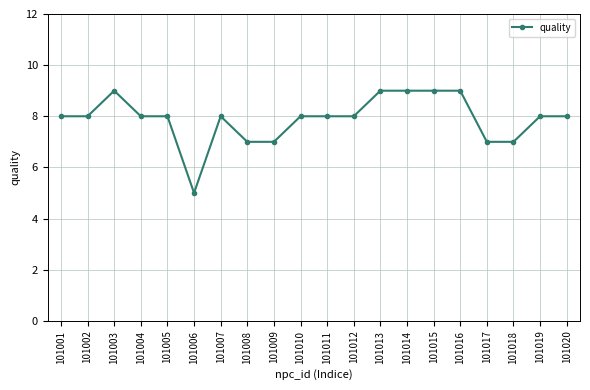

What is the smallest value displayed?

5